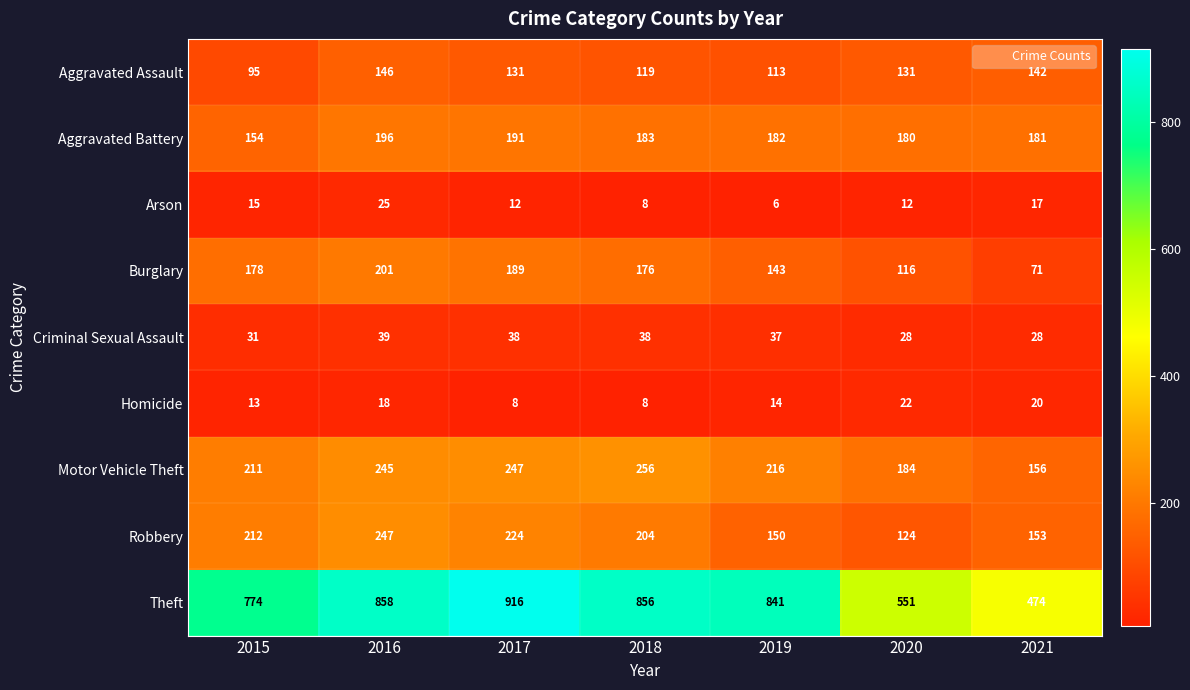

Which series has the widest spread of values?

Theft